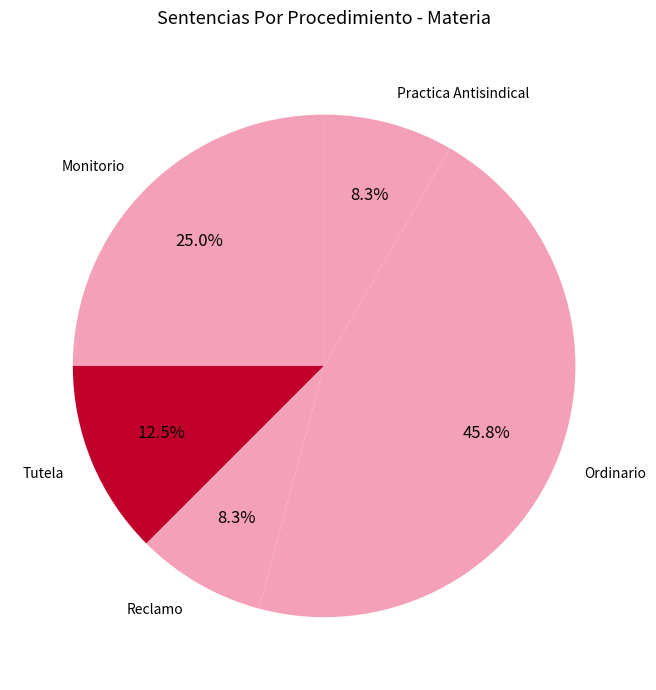

What is the largest slice in the pie chart?

Ordinario